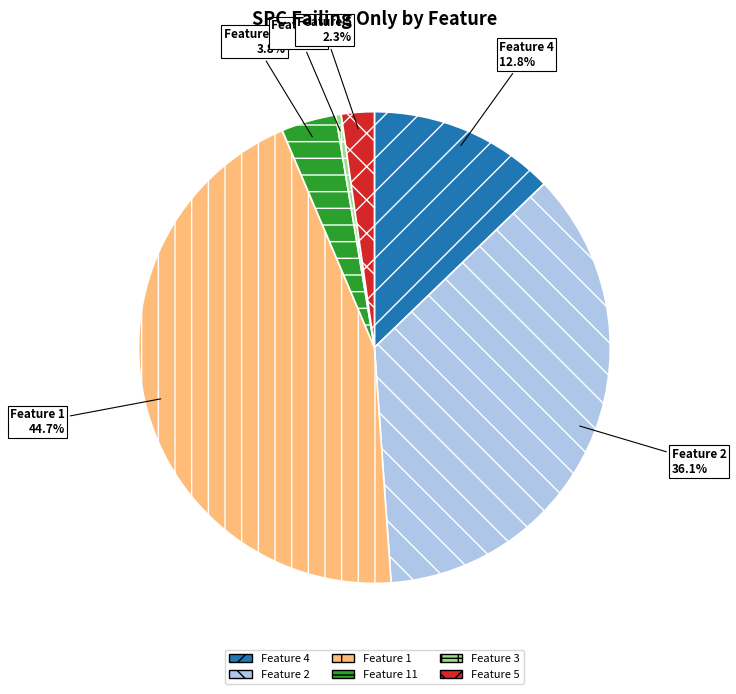

Which category has the biggest portion of the pie?

Feature 1